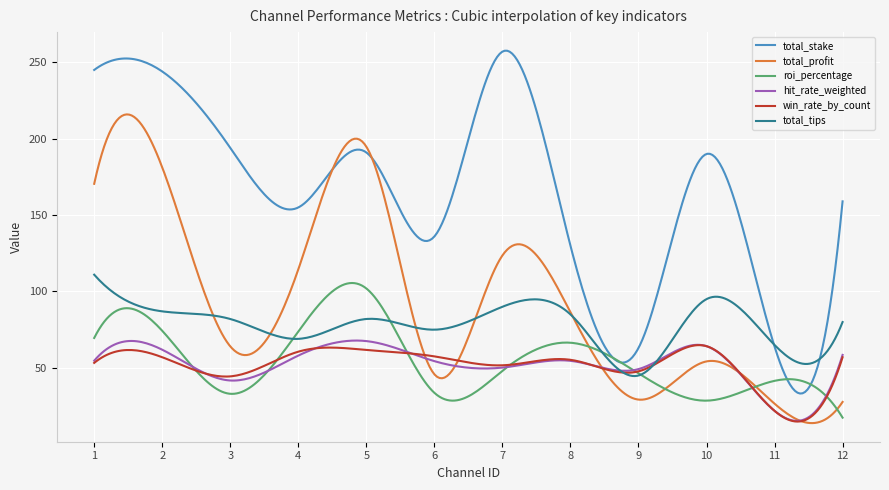

What is the minimum value for roi_percentage?

17.4